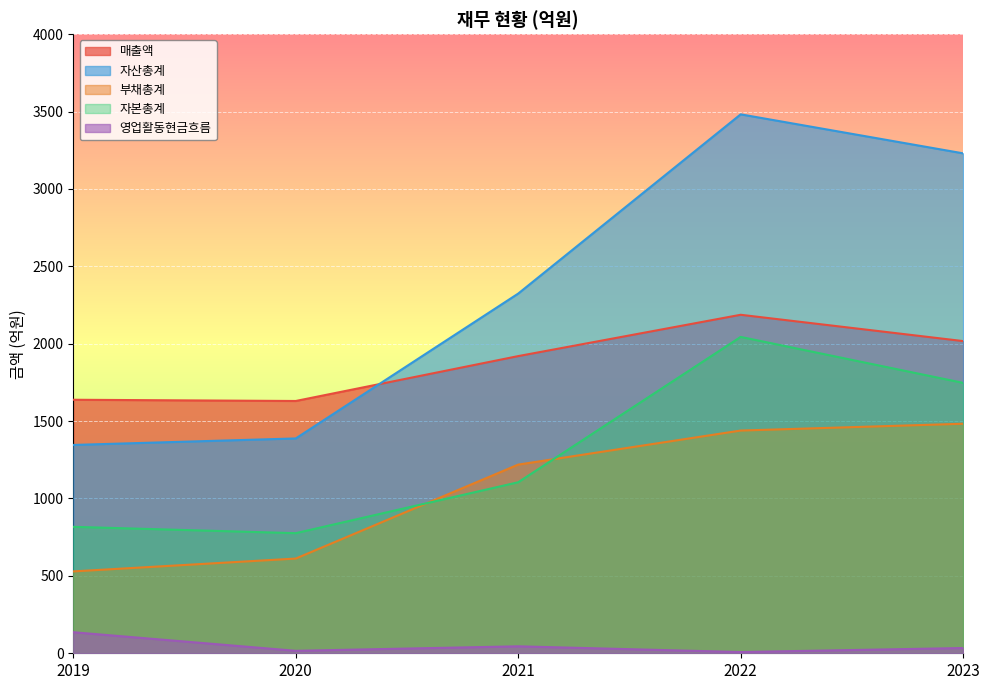

What is the average value of the 매출액 series?

1878